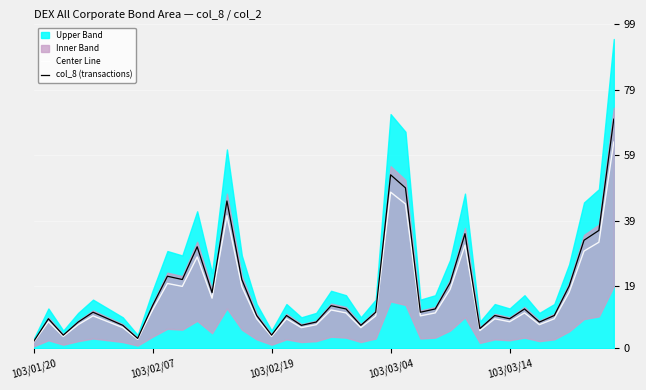

What is the average value of the col_8 (transactions) series?

17.4